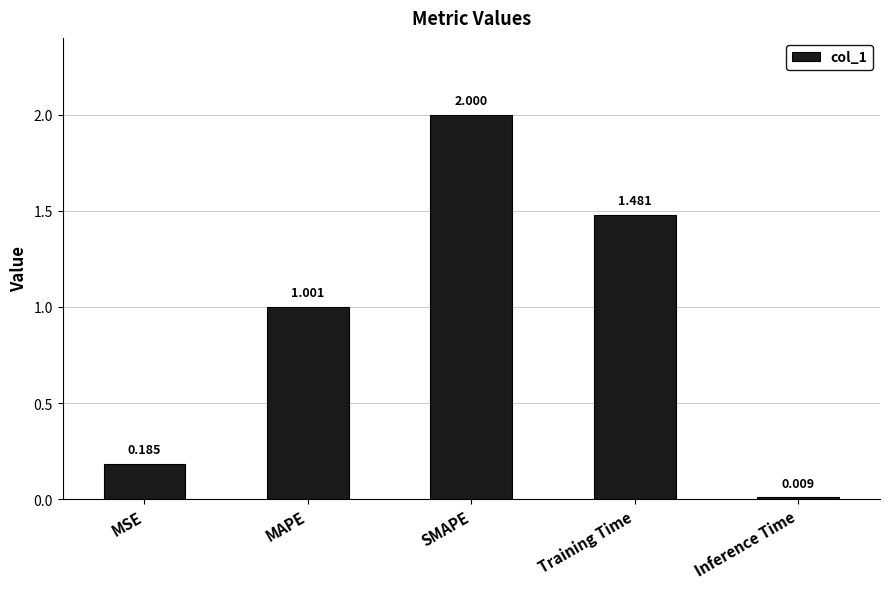

Rank the categories by value from highest to lowest.

SMAPE, Training Time, MAPE, MSE, Inference Time